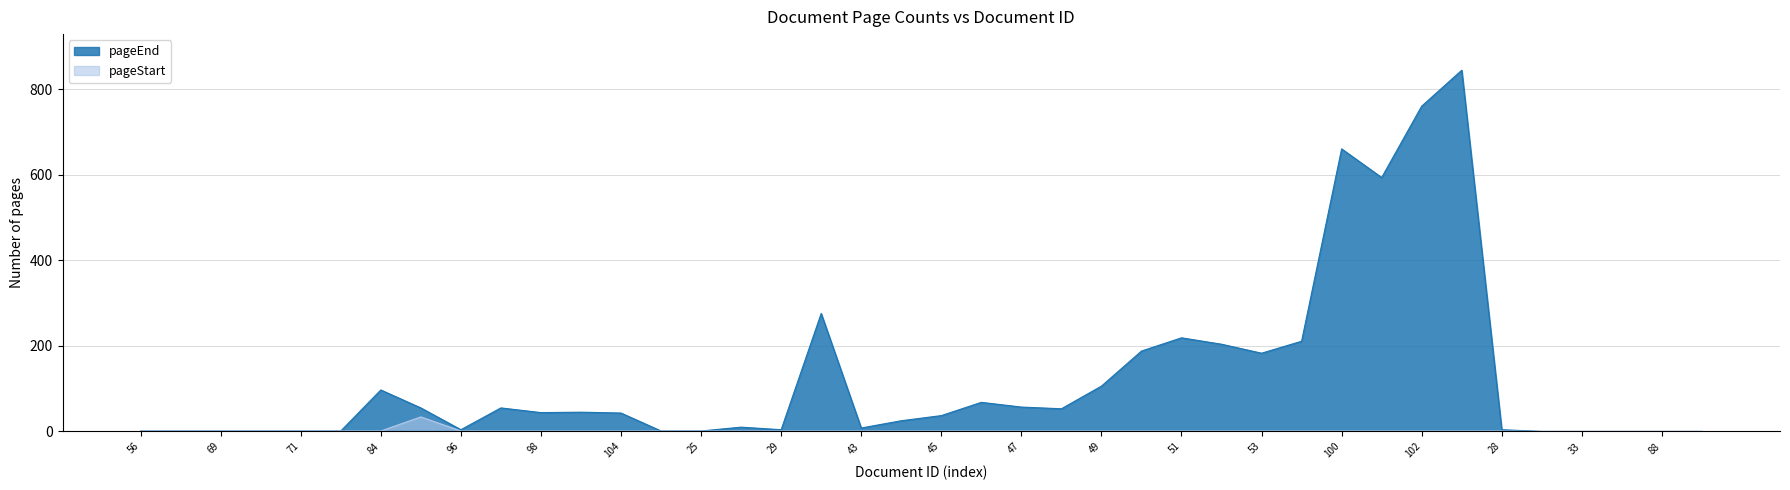

How many interior local peaks does the pageEnd series have?

9